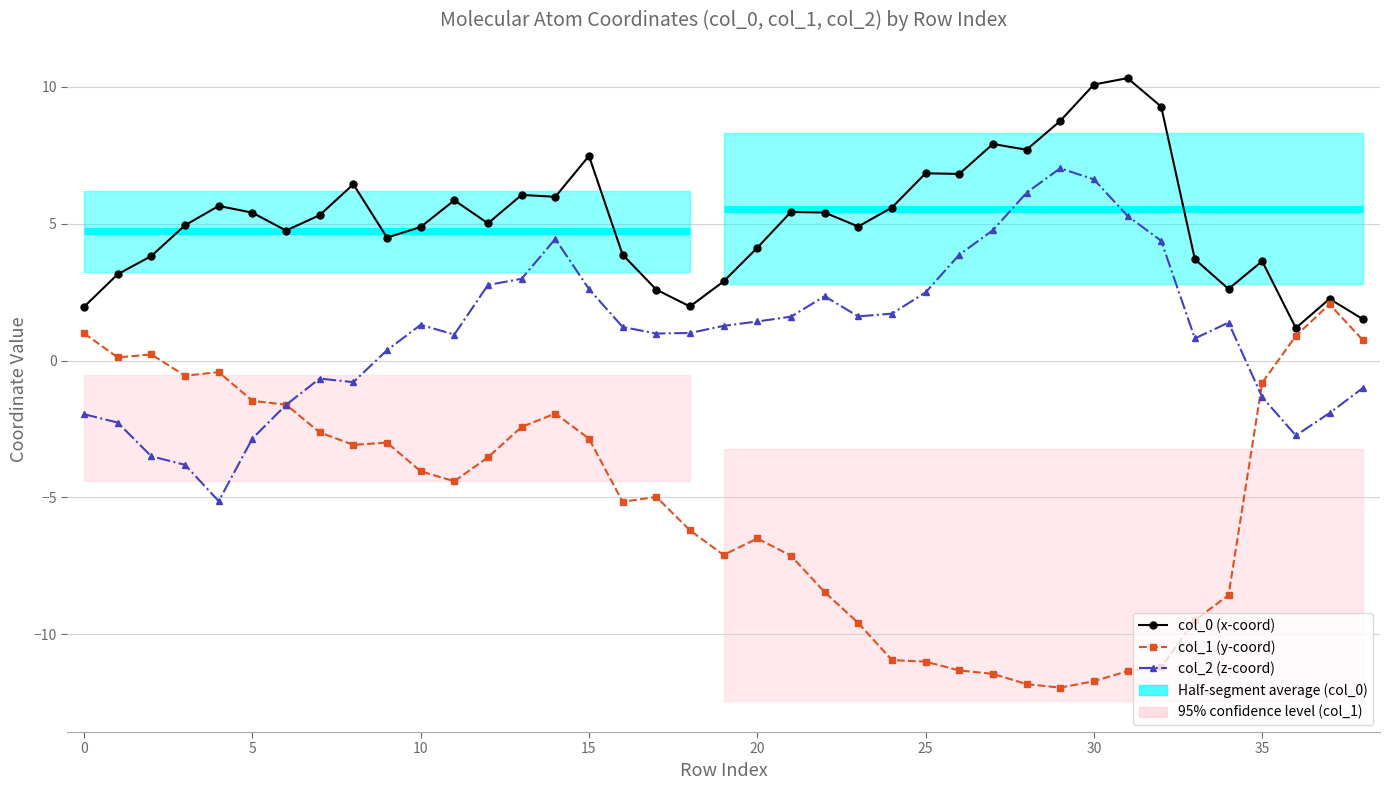

At which category is the sum across all series the highest?

14